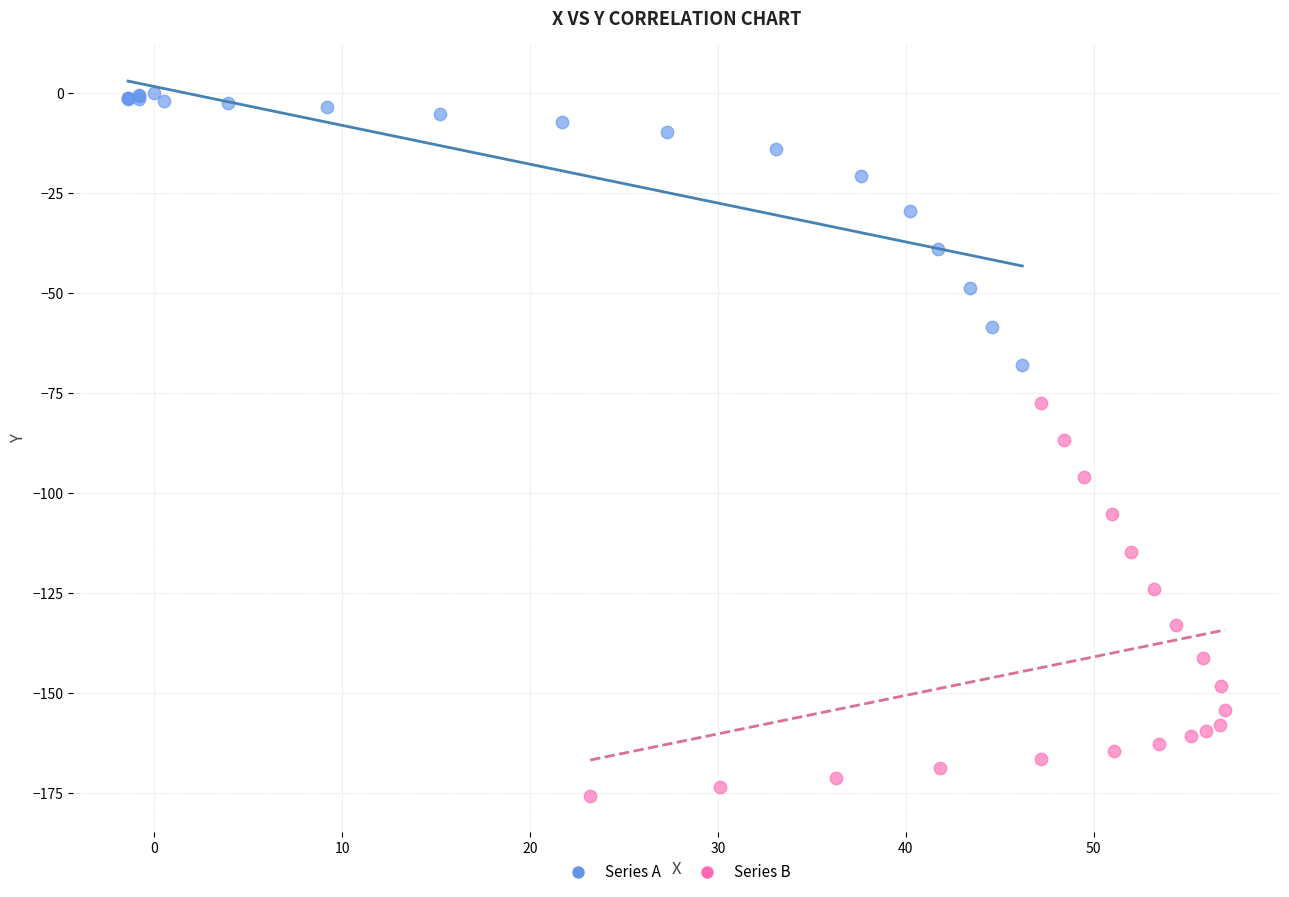

Which series reaches the maximum Y coordinate?

Series A